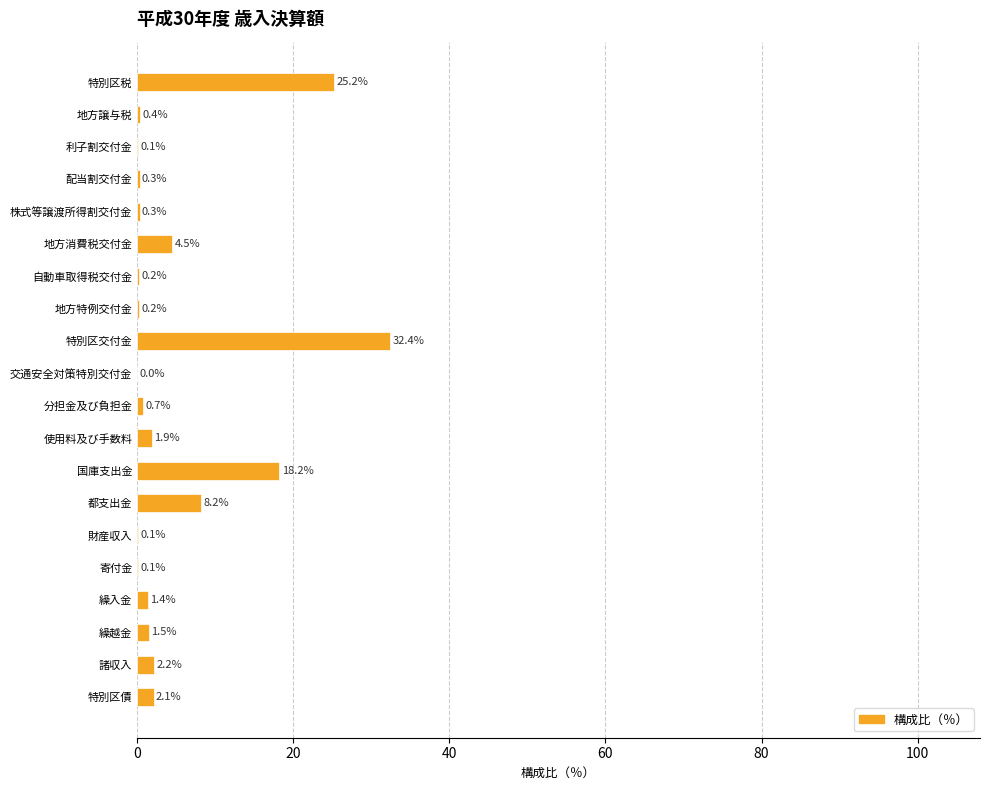

Which has a higher value, 繰入金 or 都支出金?

都支出金